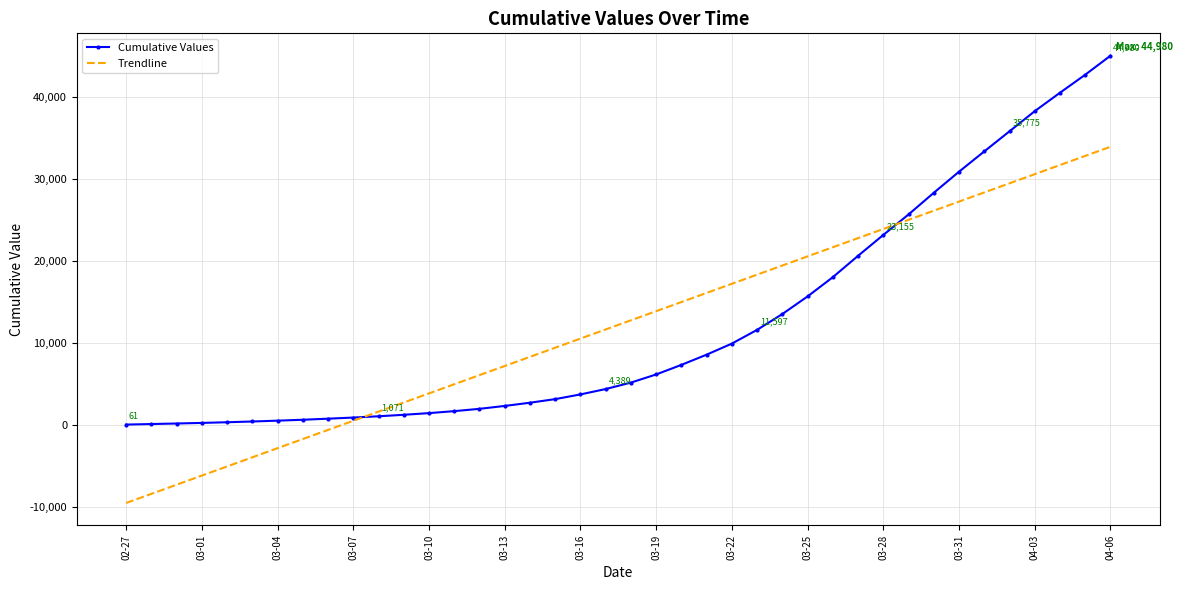

List the series in order of their peak value, highest first.

Cumulative Values, Trendline